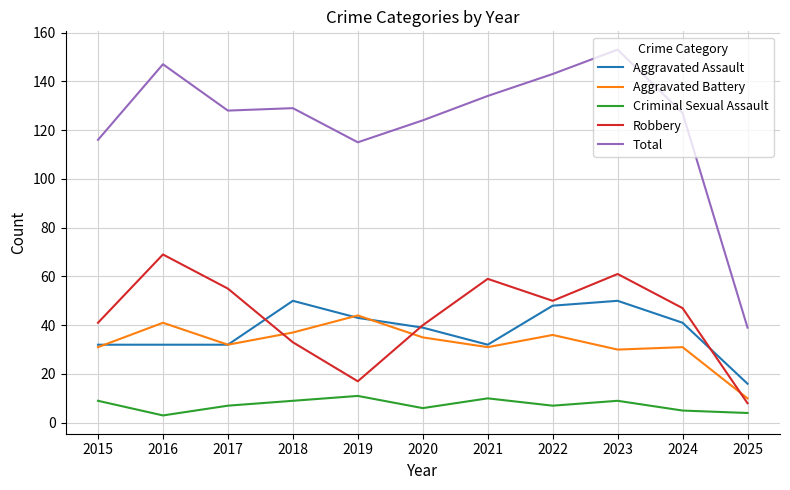

At which category does Total reach its first local peak?

2016